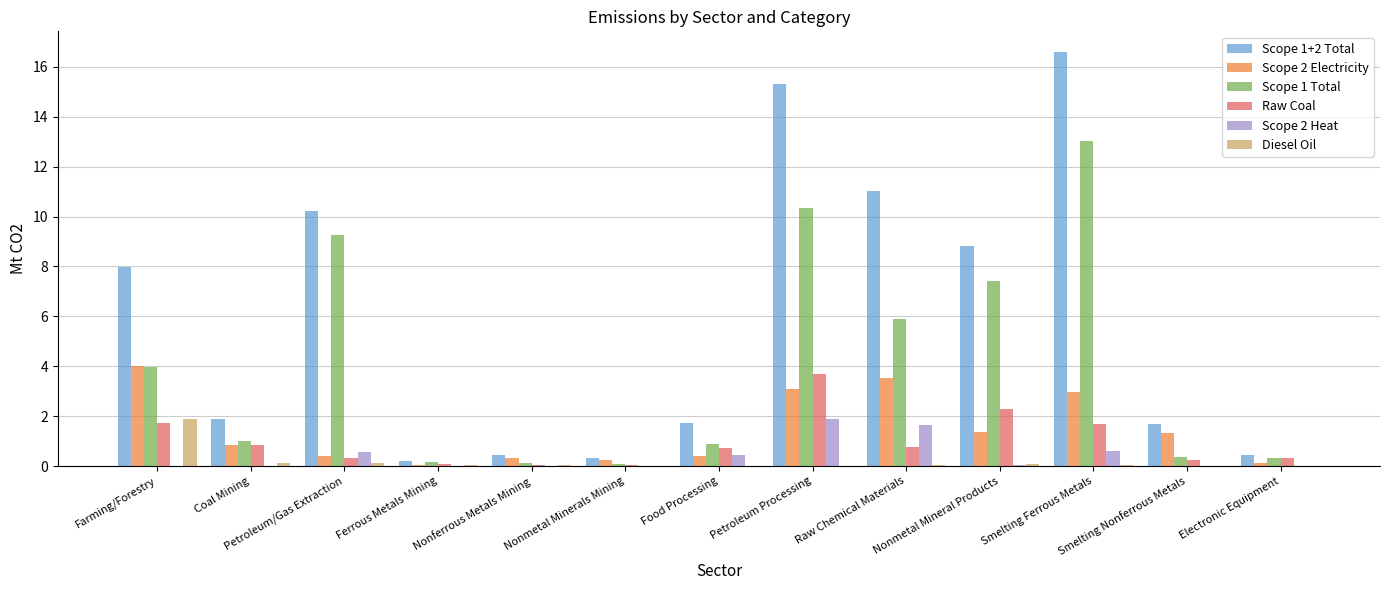

What is the highest value of the Diesel Oil series?

1.9